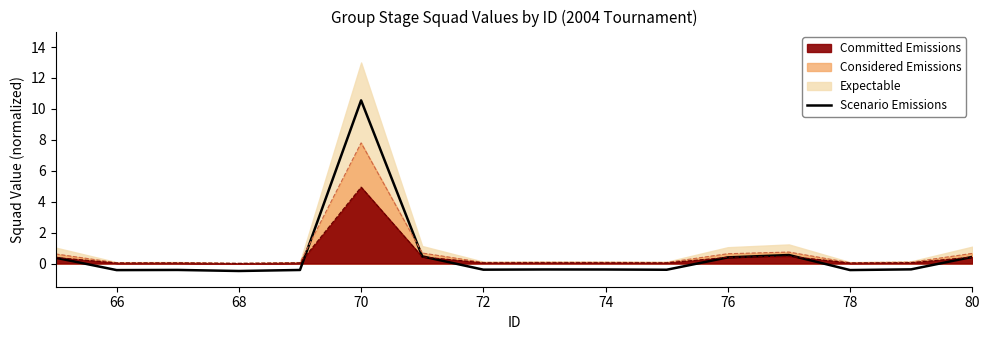

What is the value of the 3rd point from the left?

-0.4